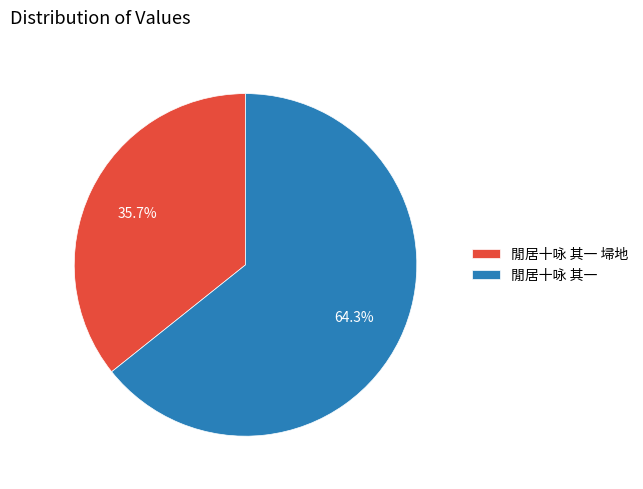

What portion of the pie excludes 閒居十咏 其一 埽地?

64.3%